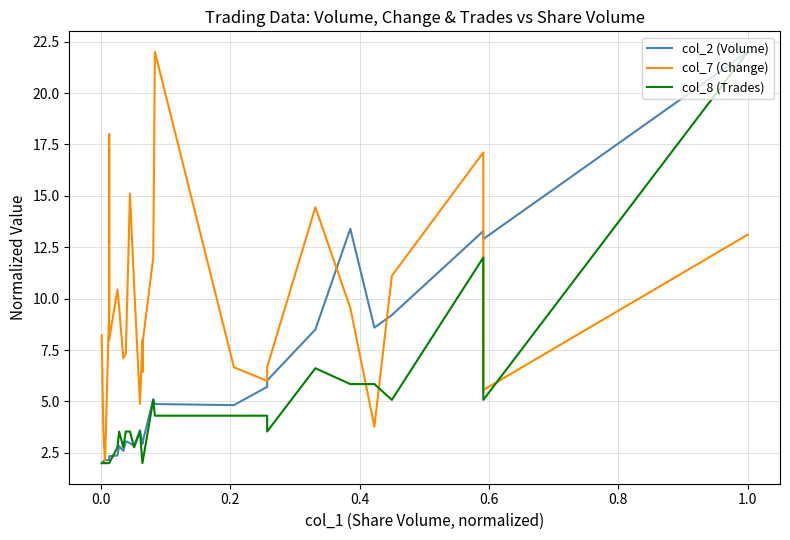

Is the value of col_8 (Trades) at 10 greater than the value of col_2 (Volume) at 8?

Yes